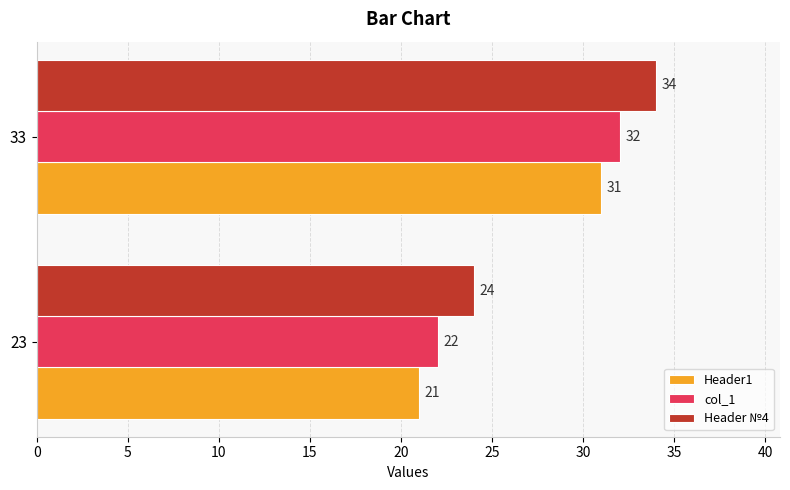

Where is col_1 nearest to the value 27?

23